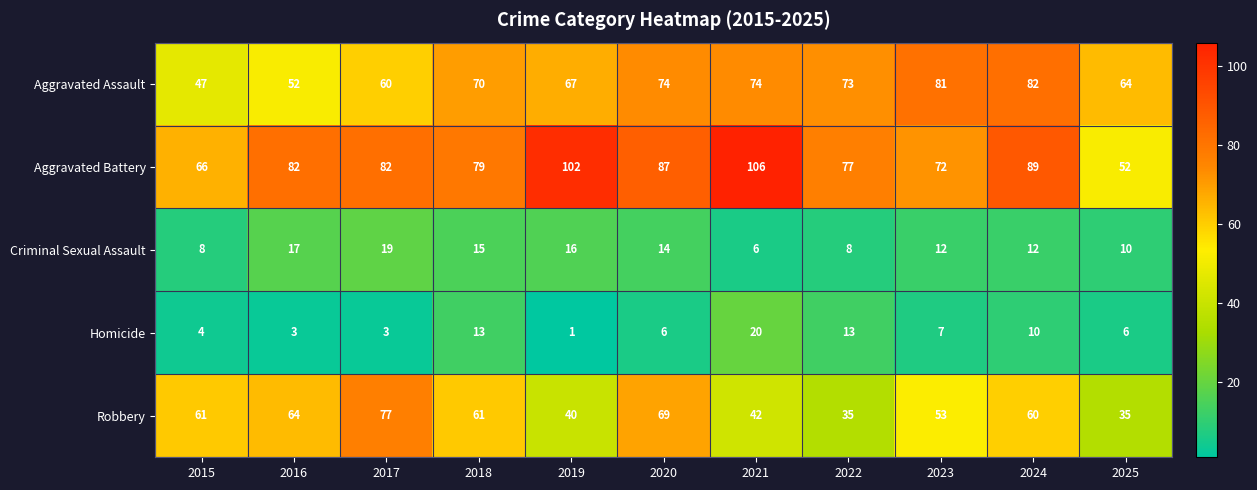

The value of Homicide at 2021 is 20. True or false?

True